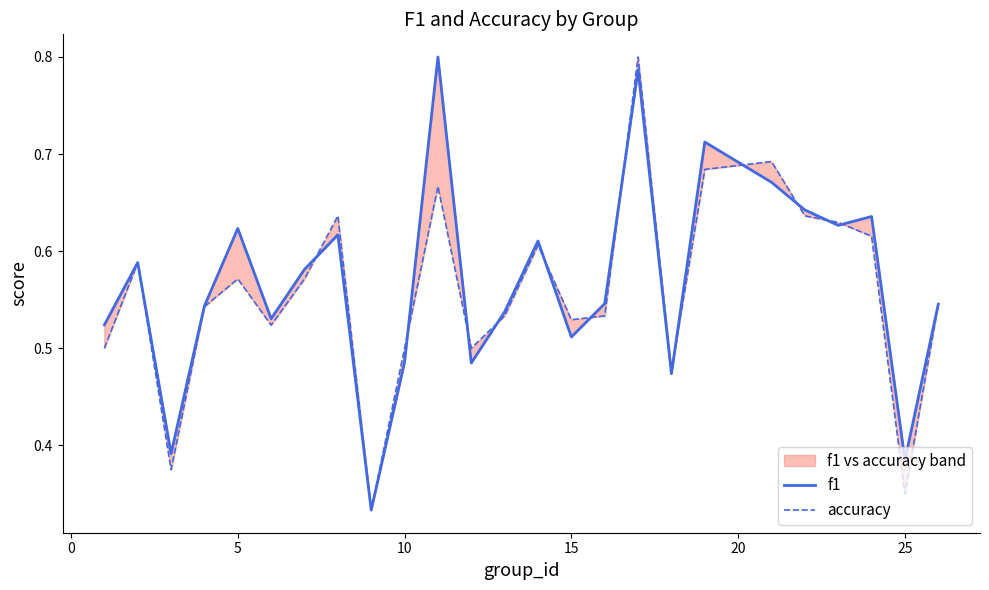

Rank the series by their average value, from lowest to highest.

accuracy, f1